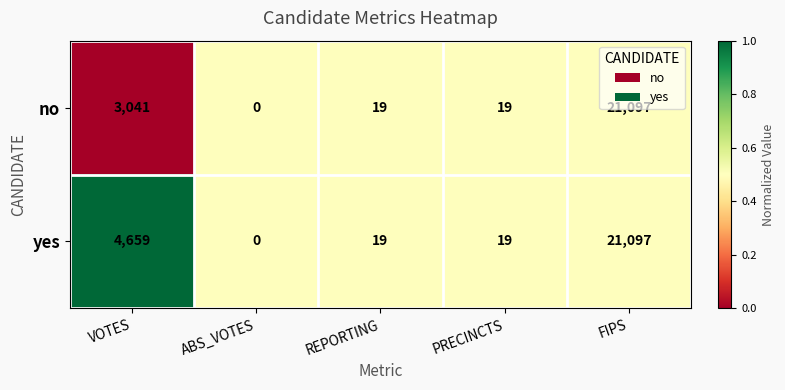

What is the difference between the yes values at FIPS and ABS_VOTES?

21097